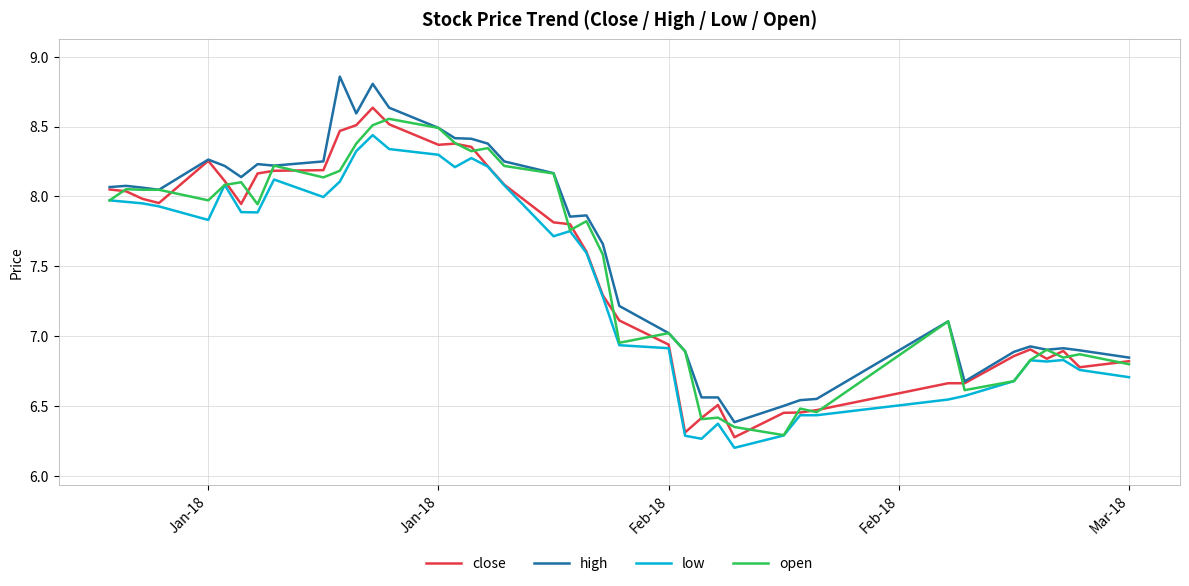

True or false: low and high cross at least once.

False